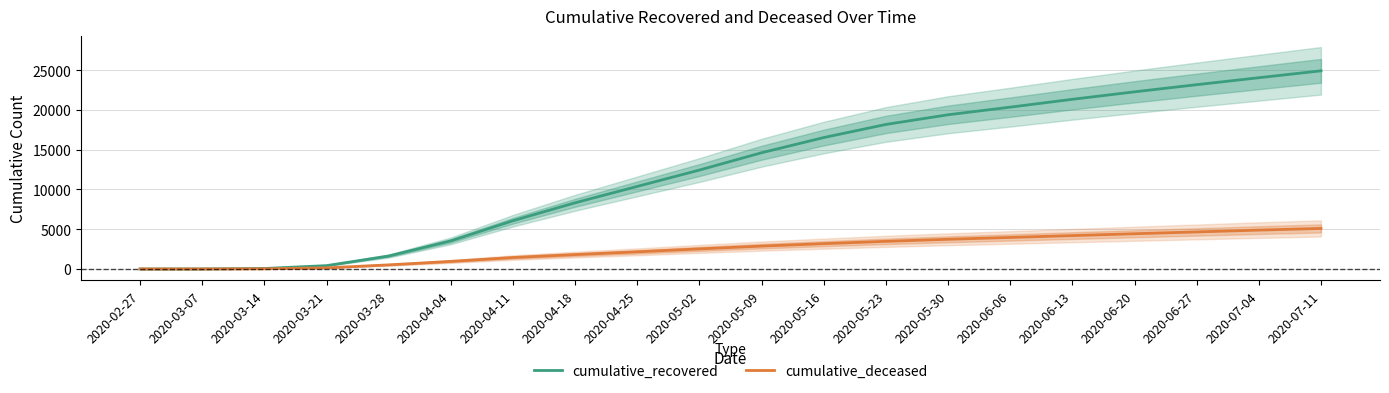

Between 2020-04-04 and 2020-06-27, which series saw the biggest shift?

cumulative_recovered